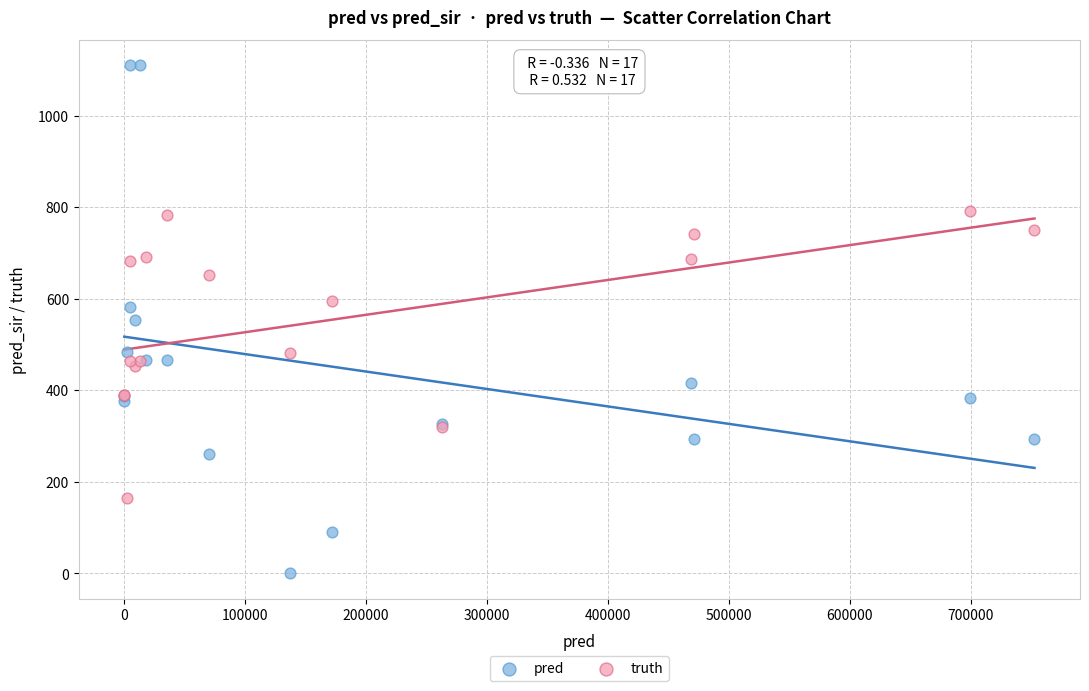

Which series reaches the minimum Y coordinate?

pred